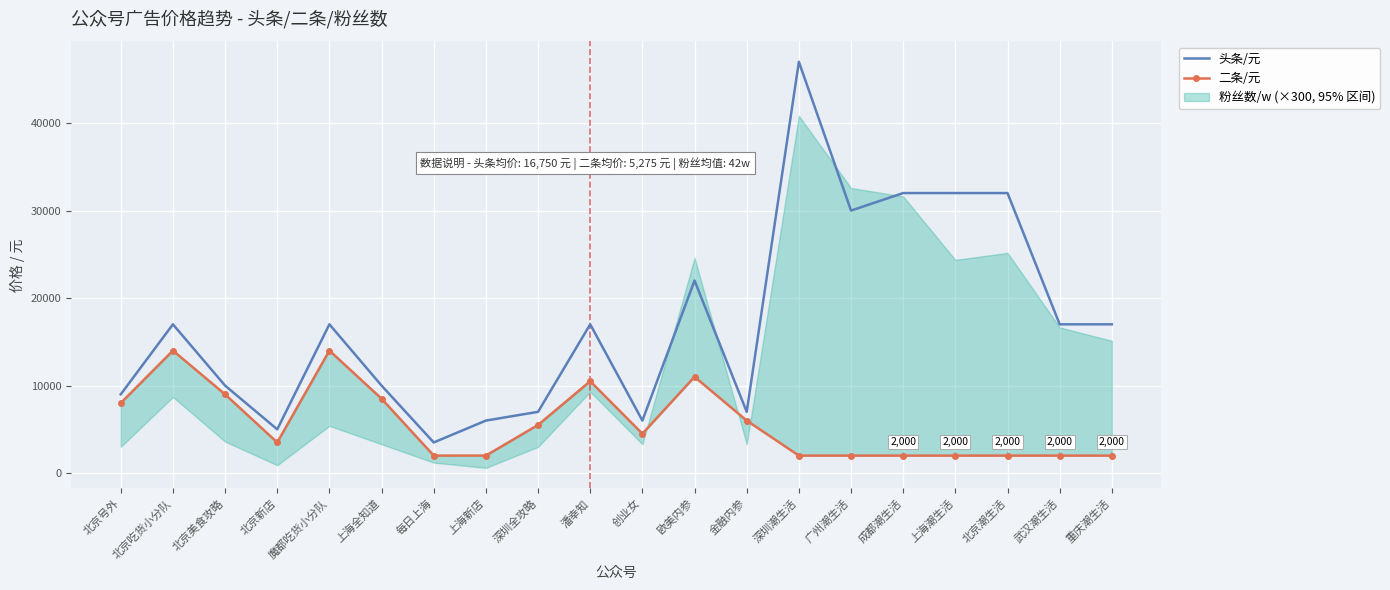

Reading left to right, what are all the values shown in this chart?

头条/元: 北京号外=9000	北京吃货小分队=17000	北京美食攻略=10000	北京新店=5000	魔都吃货小分队=17000	上海全知道=10000	每日上海=3500	上海新店=6000	深圳全攻略=7000	潘幸知=17000	创业女=6000	欧美内参=22000	金融内参=7000	深圳潮生活=47000	广州潮生活=30000	成都潮生活=32000	上海潮生活=32000	北京潮生活=32000	武汉潮生活=17000	重庆潮生活=17000
二条/元: 北京号外=8000	北京吃货小分队=14000	北京美食攻略=9000	北京新店=3500	魔都吃货小分队=14000	上海全知道=8500	每日上海=2000	上海新店=2000	深圳全攻略=5500	潘幸知=10500	创业女=4500	欧美内参=11000	金融内参=6000	深圳潮生活=2000	广州潮生活=2000	成都潮生活=2000	上海潮生活=2000	北京潮生活=2000	武汉潮生活=2000	重庆潮生活=2000